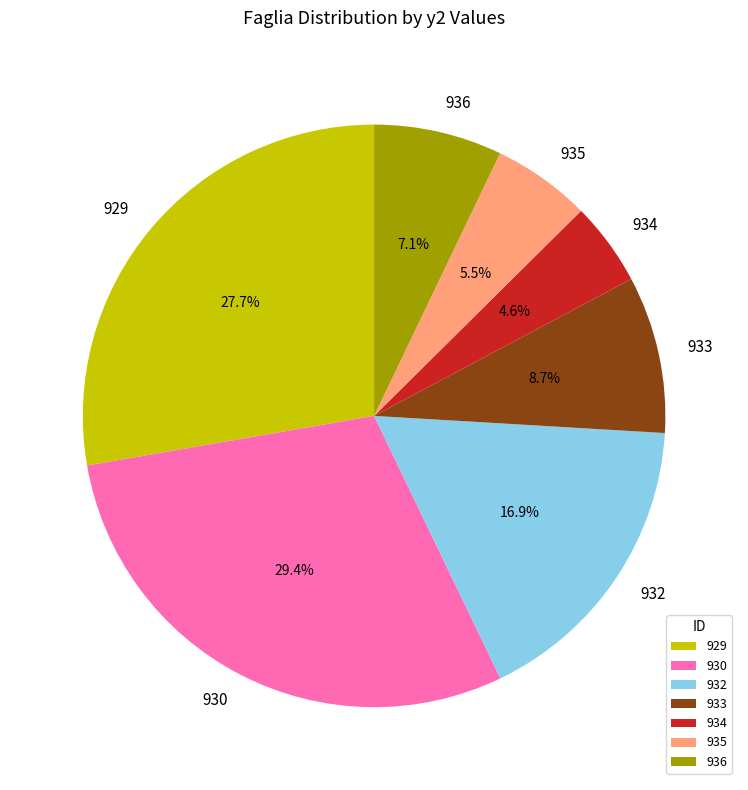

What percentage do 935 and 930 together represent?

34.9%